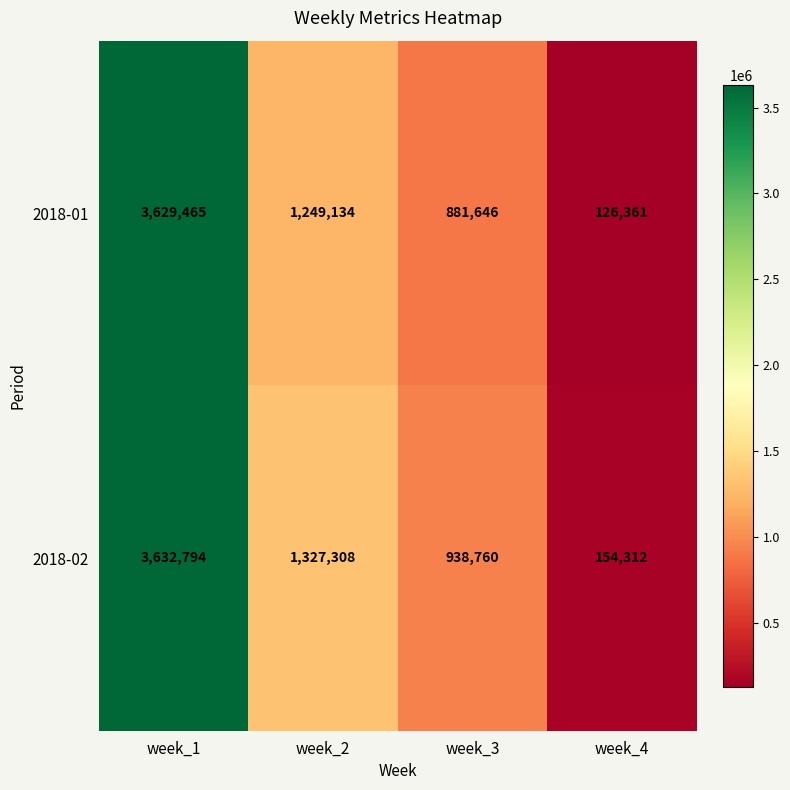

What is the minimum value shown in the chart?

126361